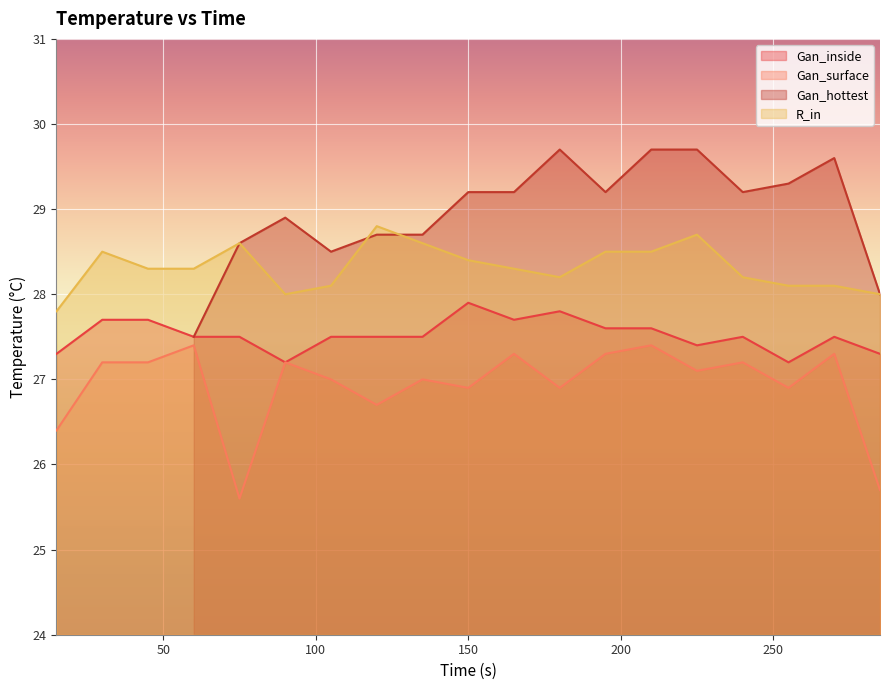

Is the value of Gan_inside at 75 greater than the value of Gan_surface at 195?

Yes